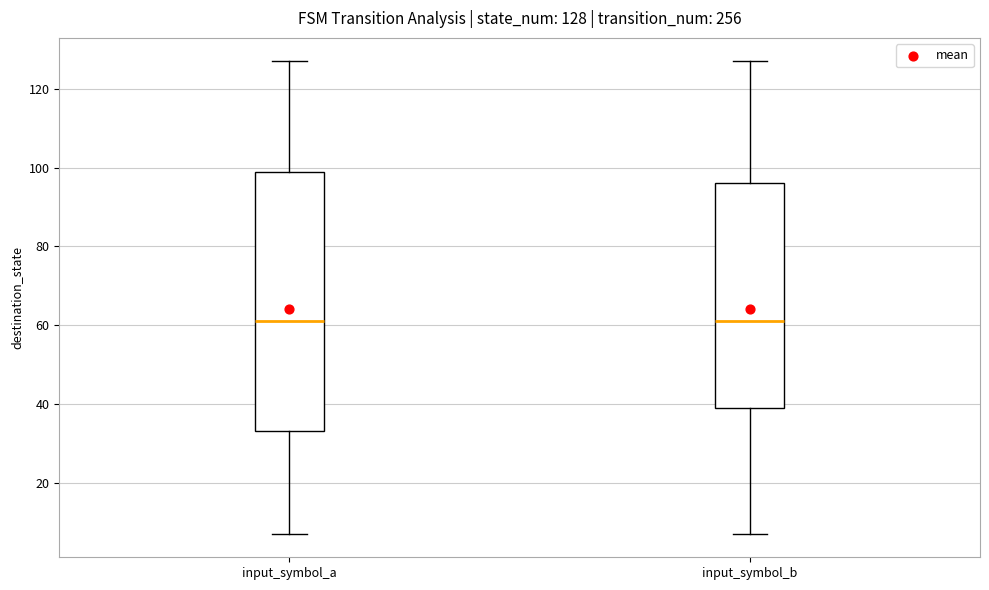

Which box is the tallest, from its lower edge to its upper edge?

input_symbol_a